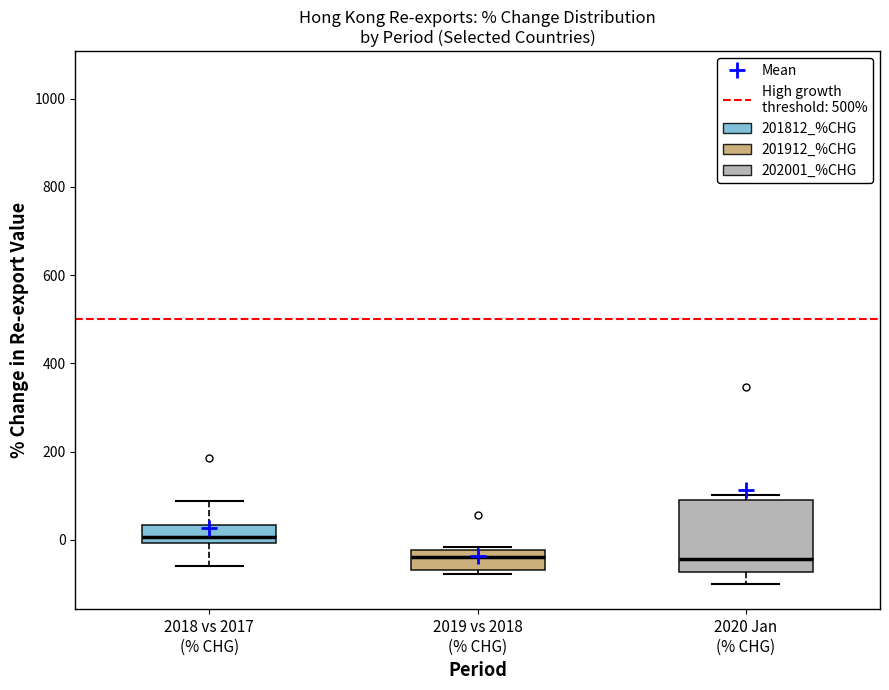

Comparing the boxes themselves (not the whiskers), which one is the tallest?

2020 Jan (% CHG)